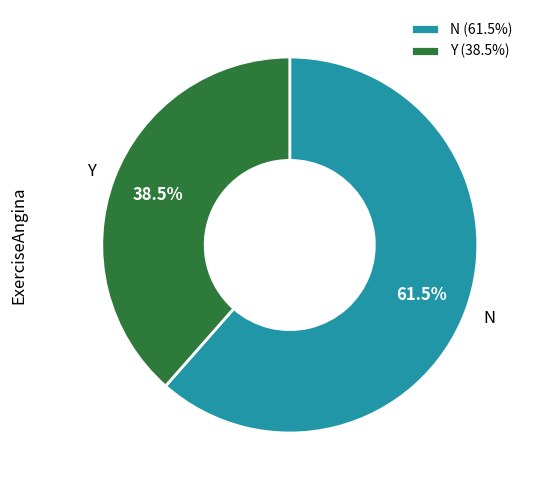

Does any single category account for the majority?

Yes